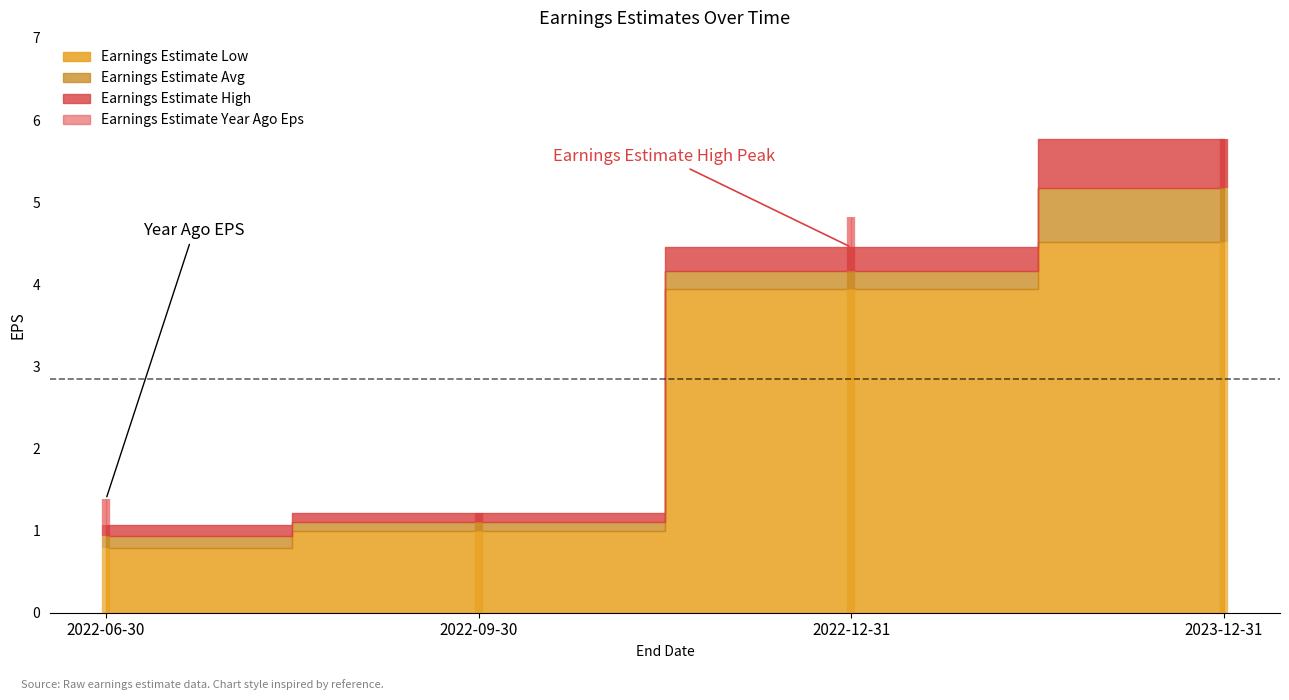

What are all the series names shown in the legend?

Earnings Estimate Avg, Earnings Estimate Low, Earnings Estimate High, Earnings Estimate Year Ago Eps